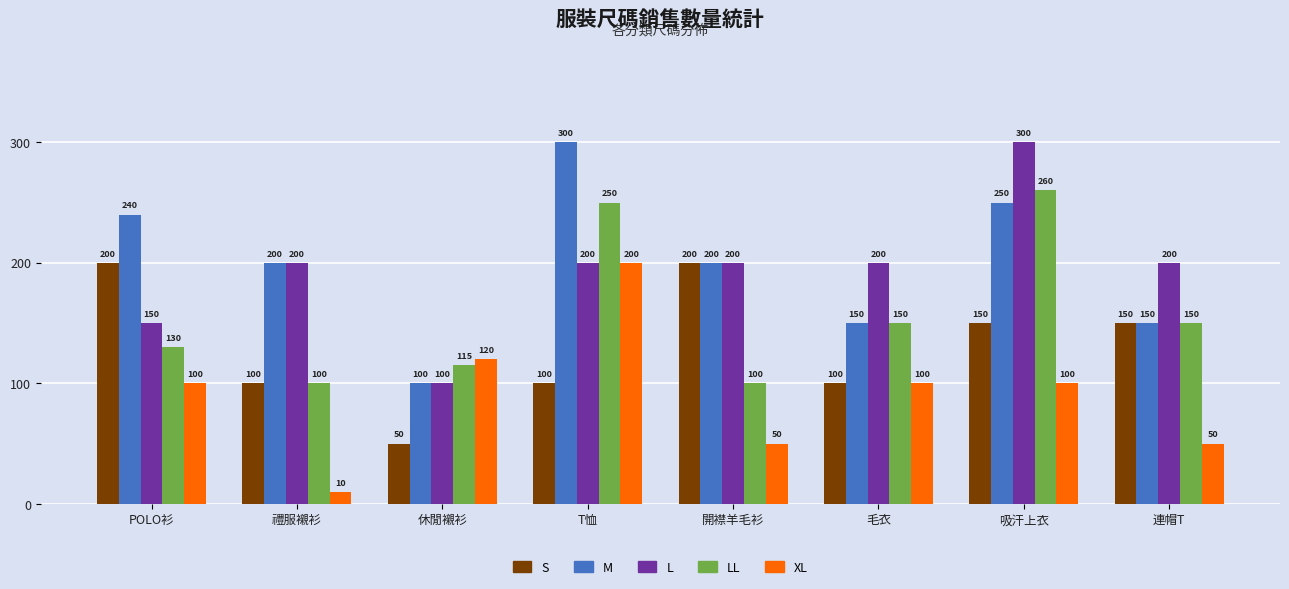

What is the highest value of the XL series?

200